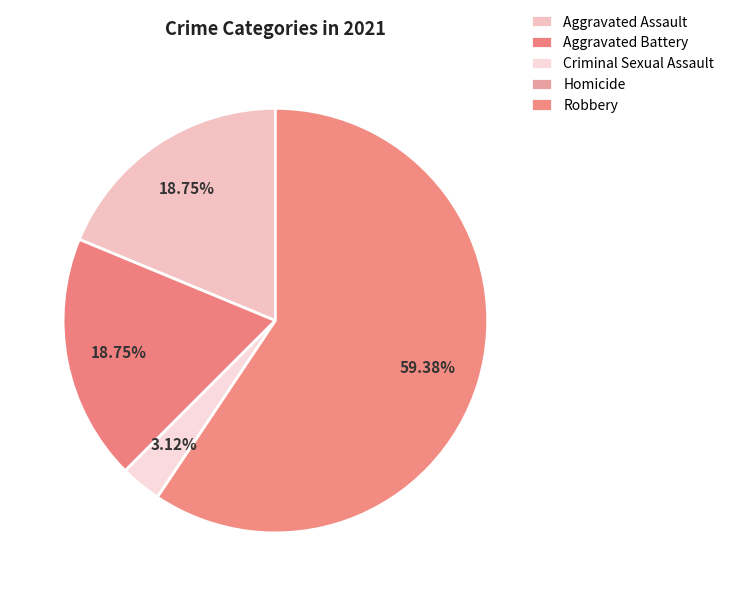

Which category accounts for the majority?

Robbery